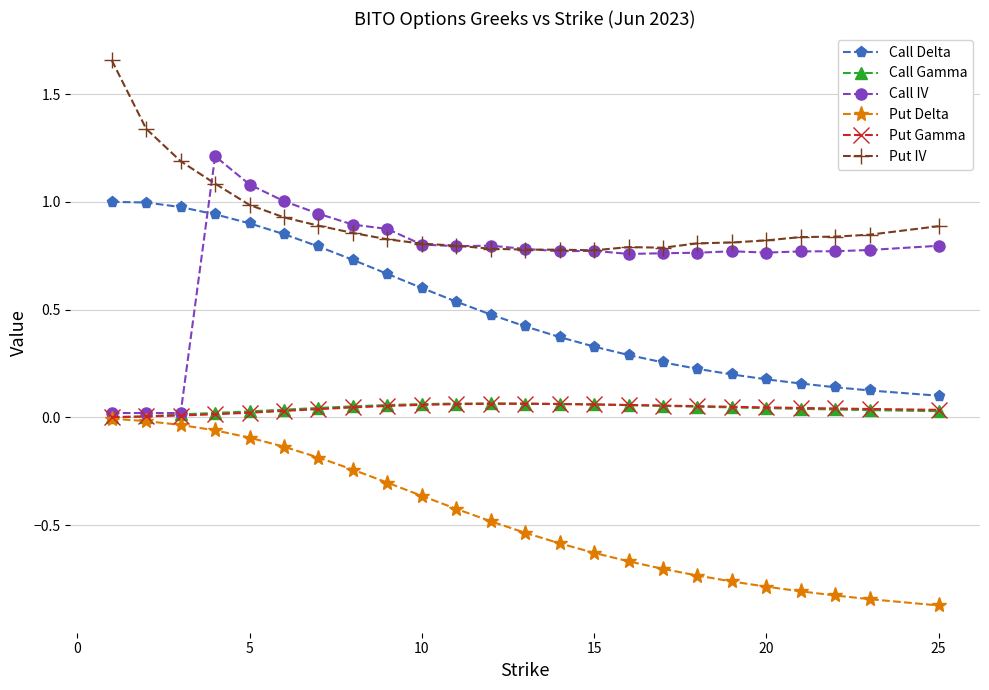

What is the value of the Call Delta point at the 2nd from the left?

1.0